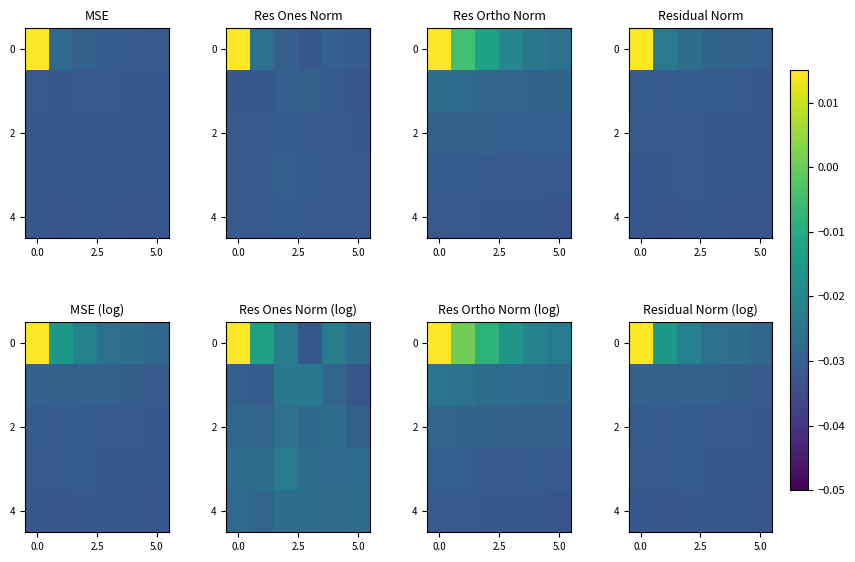

Which label corresponds to the smallest value in the chart?

5